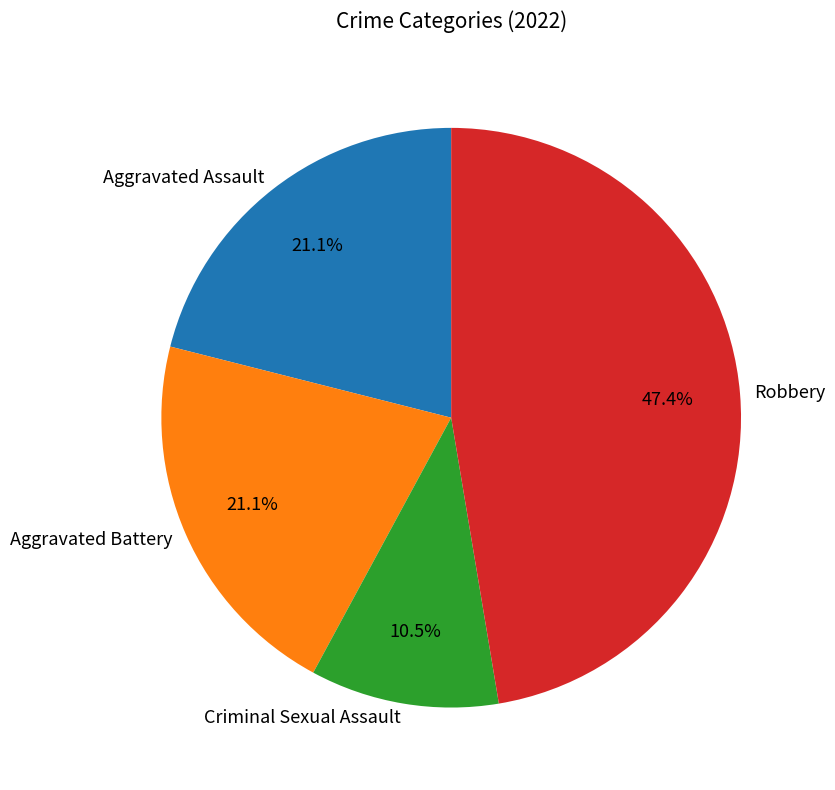

What is the ratio of the value at Aggravated Assault to the value at Aggravated Battery?

1.0